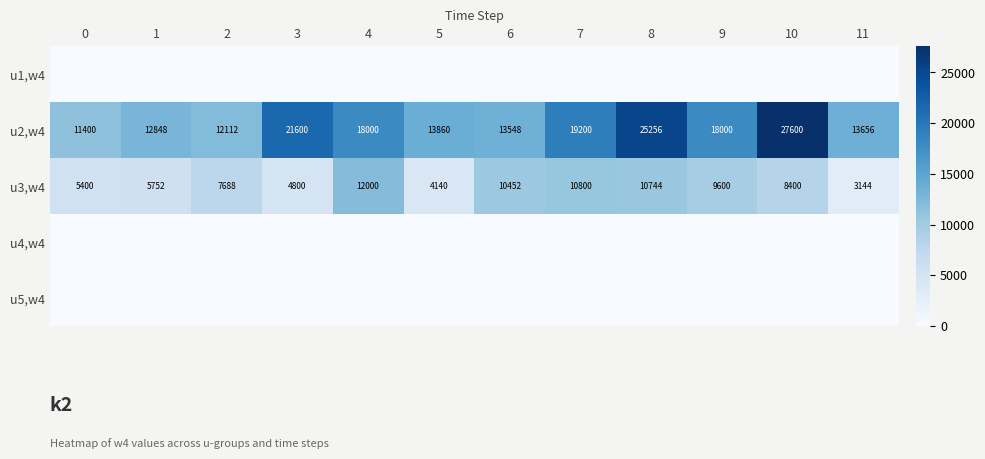

Which label corresponds to the largest value in the chart?

10